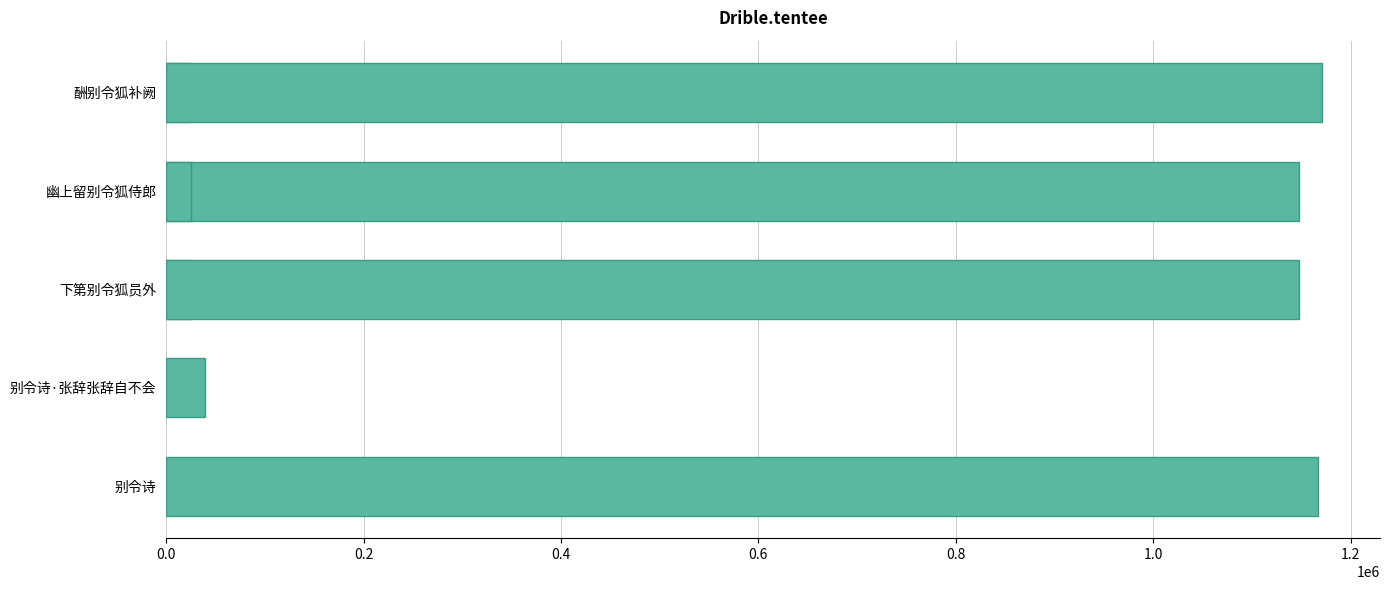

What value does the data have at 0.8, to the nearest 100?

1148100